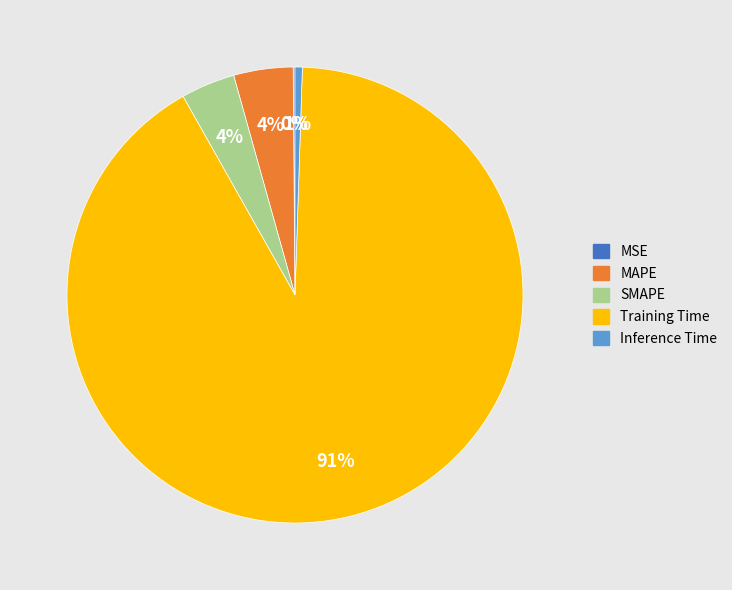

True or false: Training Time accounts for 91% of the total.

True